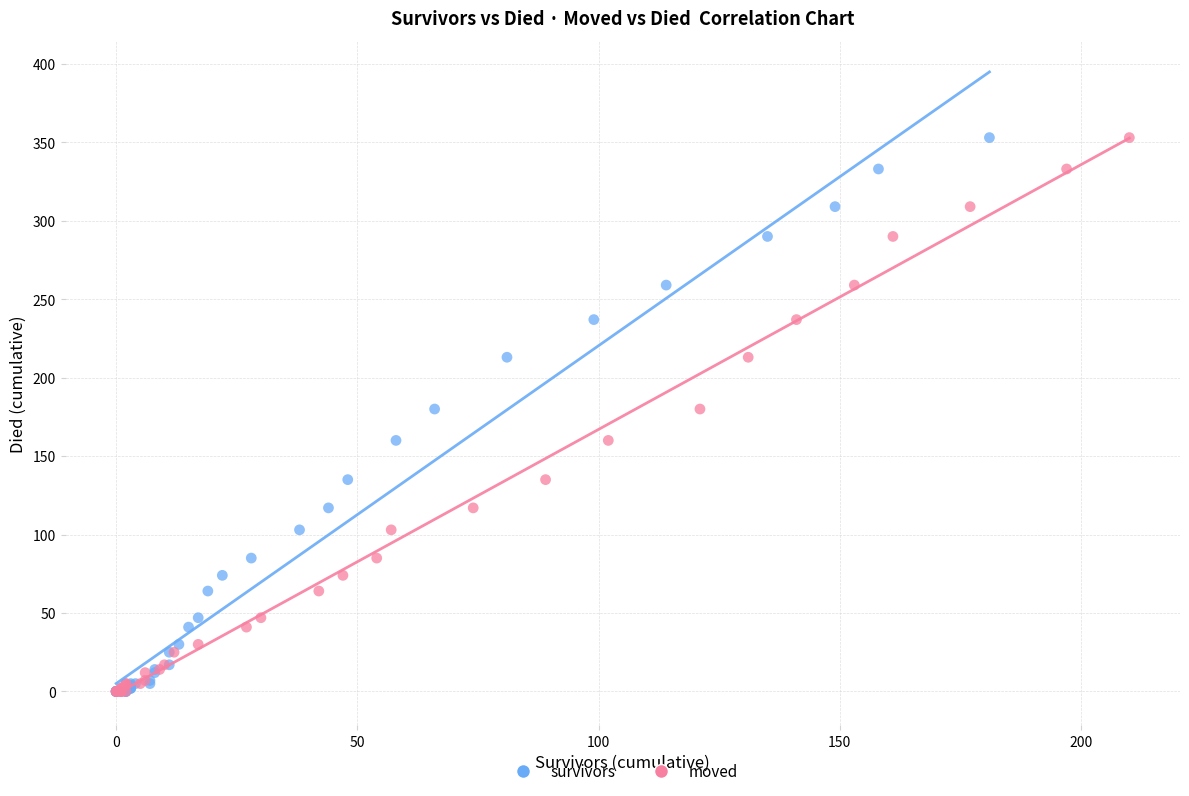

What are all the series names shown in the legend?

survivors, moved